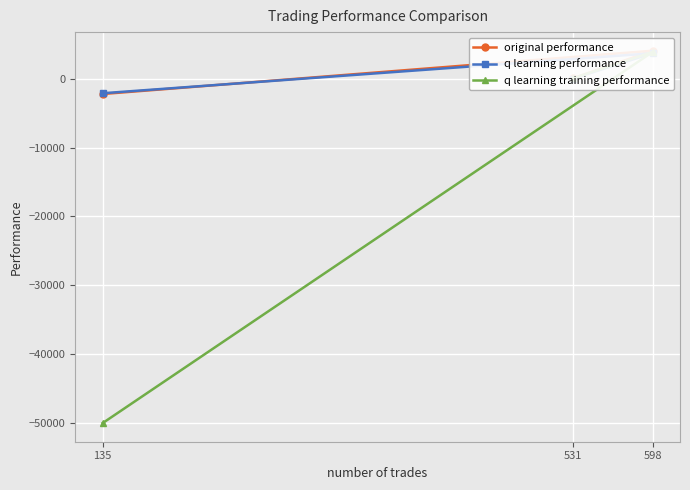

Reading right to left, what are all the values shown in this chart?

original performance: -2228.3	4054.5	52.3
q learning performance: -2117.0	3687.9	1.6
q learning training performance: -50000.0	3862.2	50.2